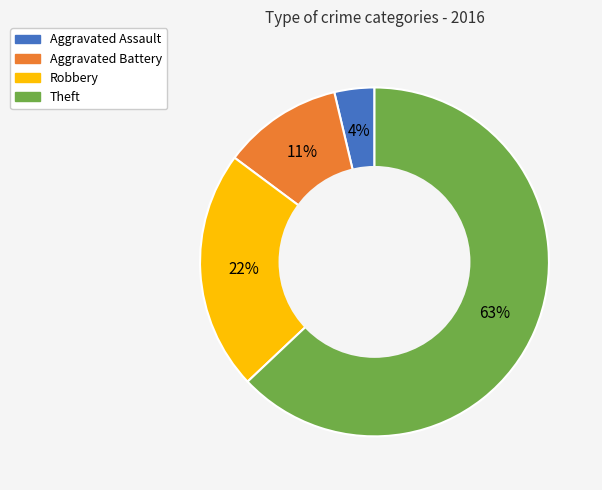

True or false: Aggravated Assault accounts for 4% of the total.

True